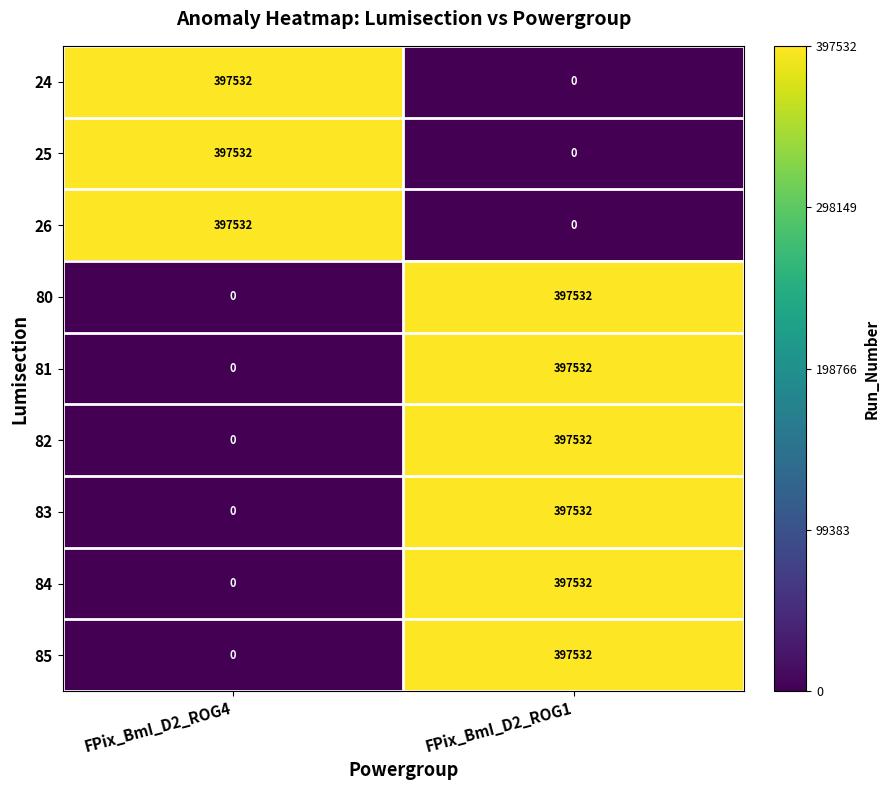

What is the difference between the highest and lowest values at FPix_BmI_D2_ROG4?

397532